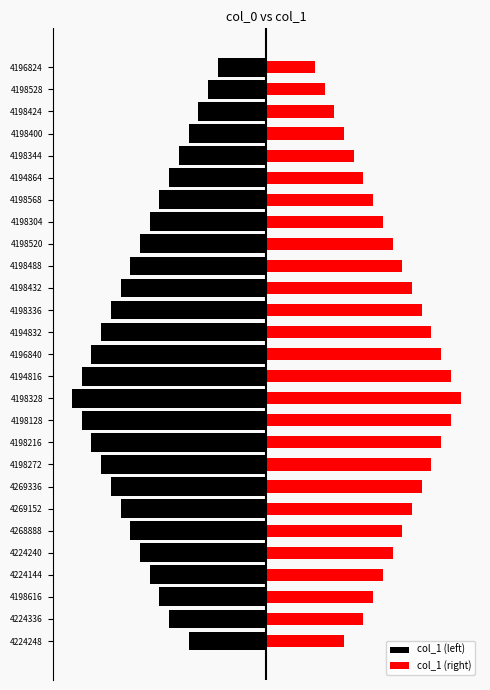

The value of col_1 (right) at 4198568 is 0.9. True or false?

False